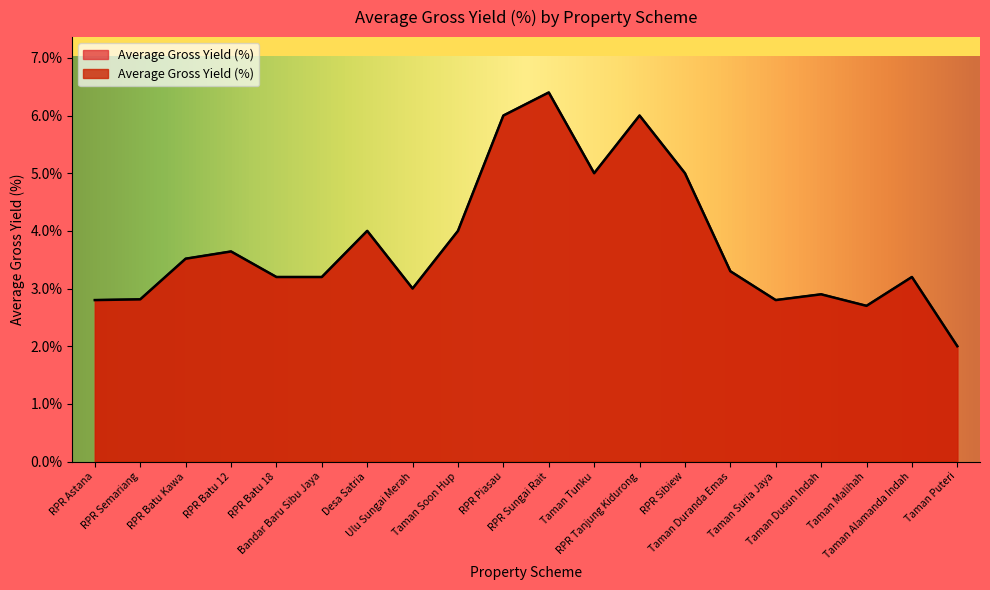

True or false: there are more than 2 points higher than both neighbors.

True